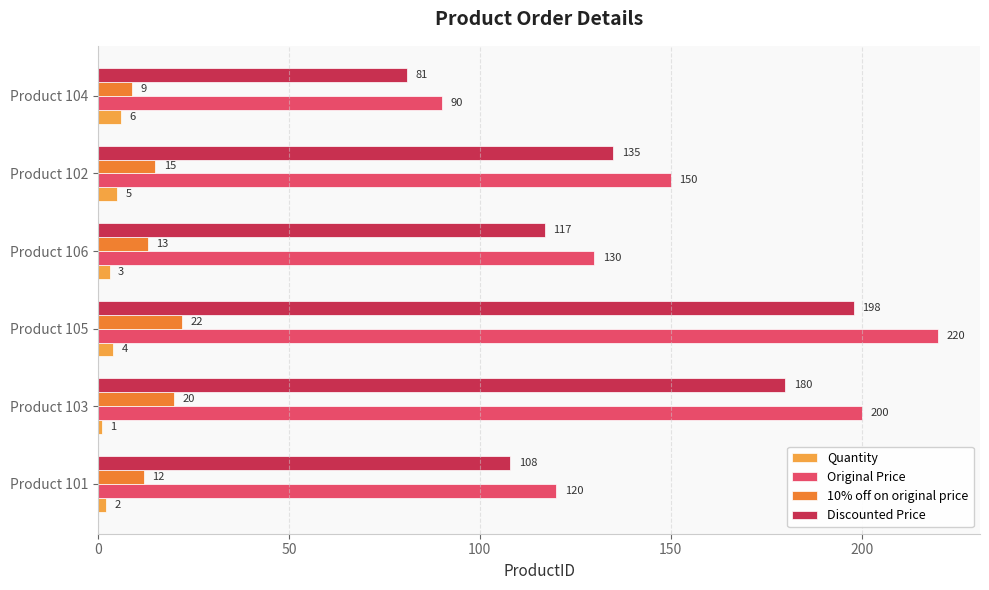

What is the greatest value displayed?

220